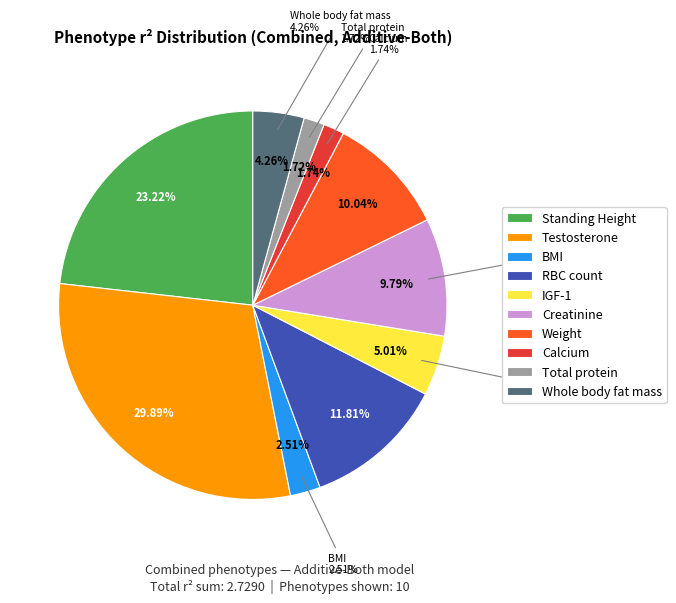

How much of the chart is everything except Whole body fat mass?

95.7%